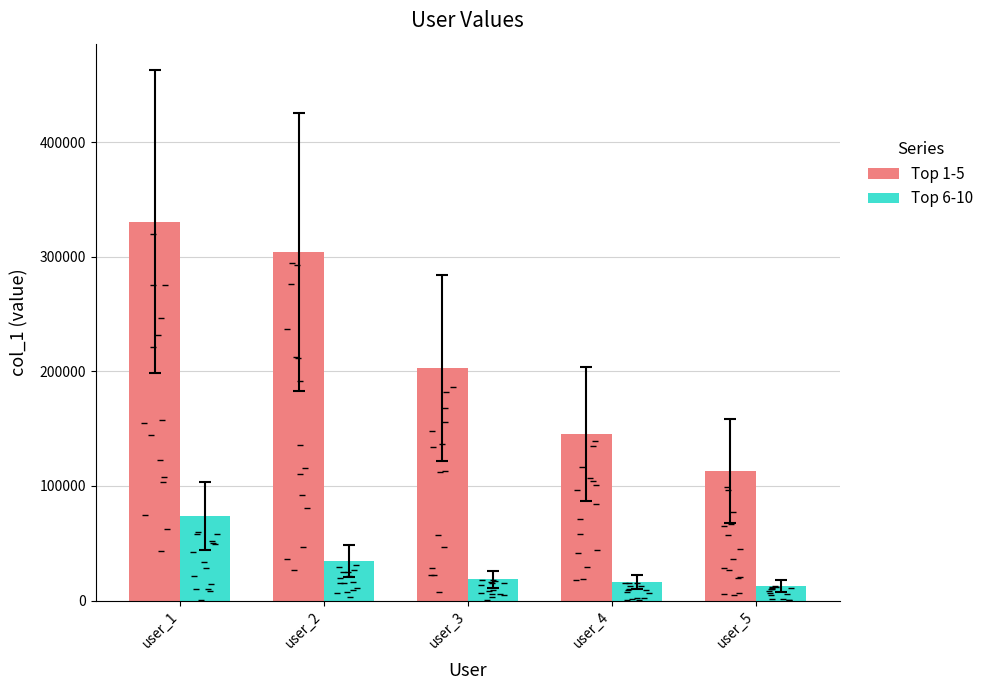

Count the Top 1-5 values in the range 145287 to 304160.

3